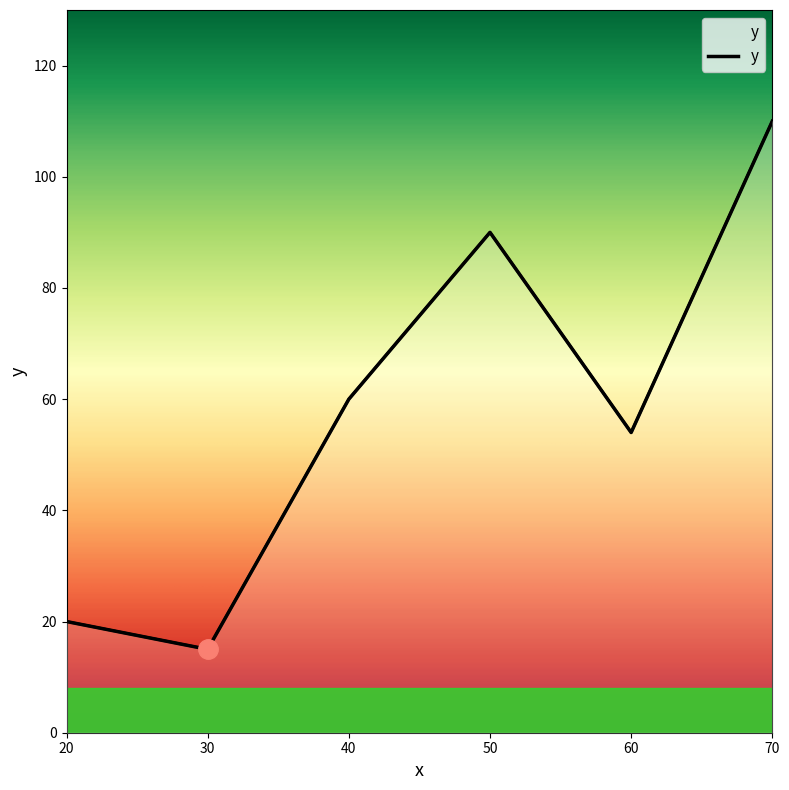

What is the sum of all values?

349